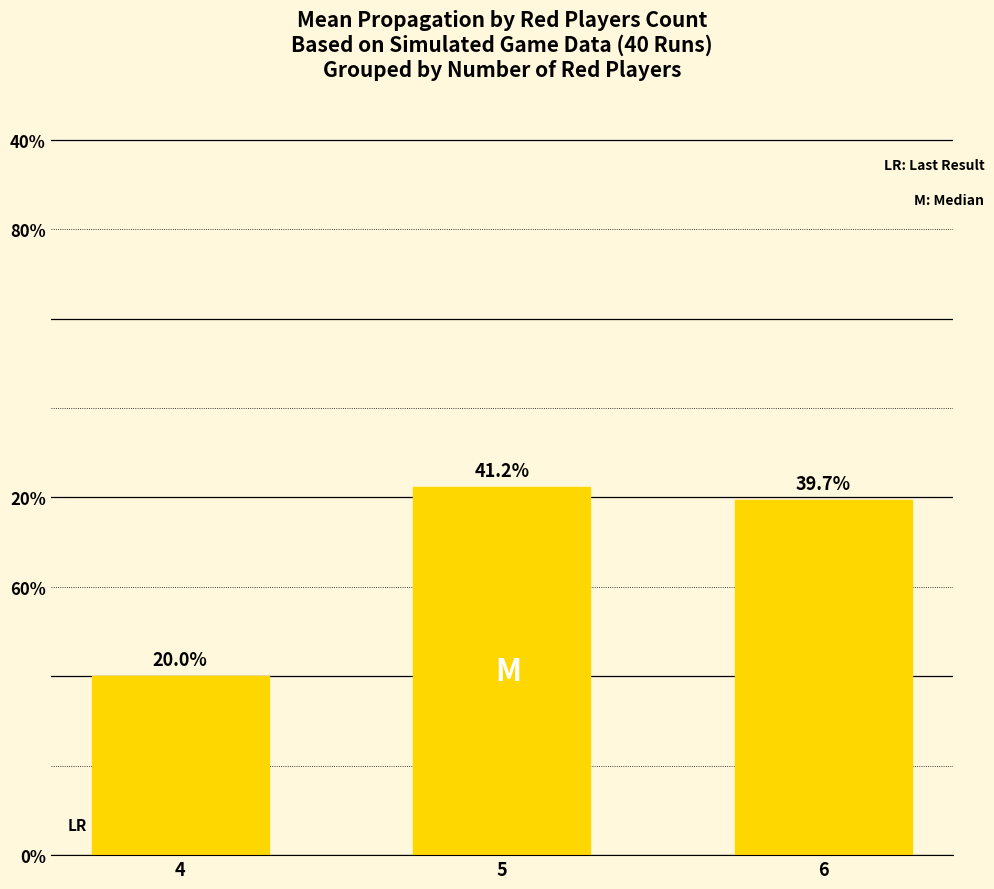

What is the sum of all values?

100.9